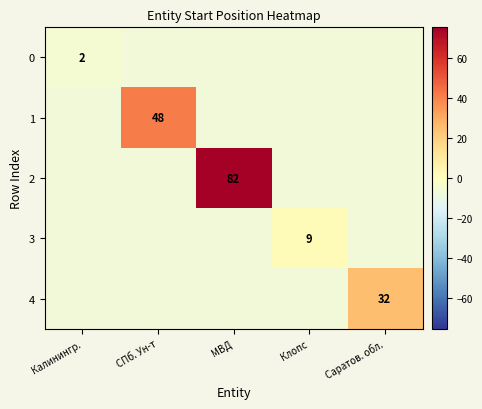

The 2 series shows -6.9 at СПб. Ун-т. True or false?

True